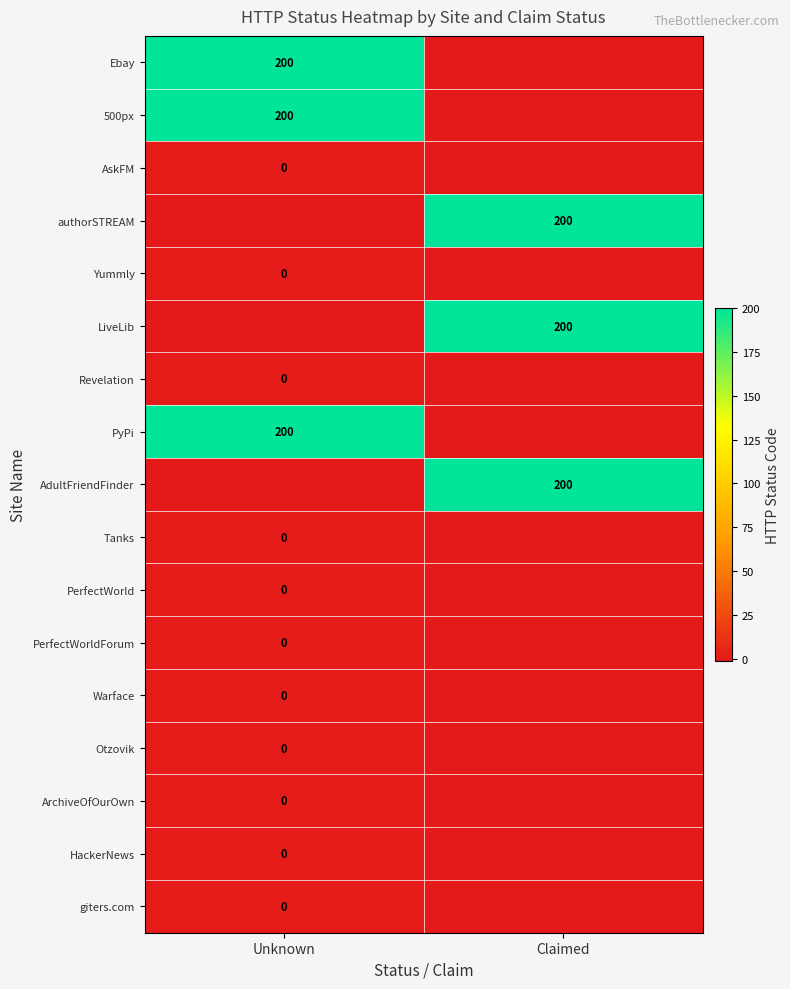

The value of 500px at Unknown is 356. True or false?

False